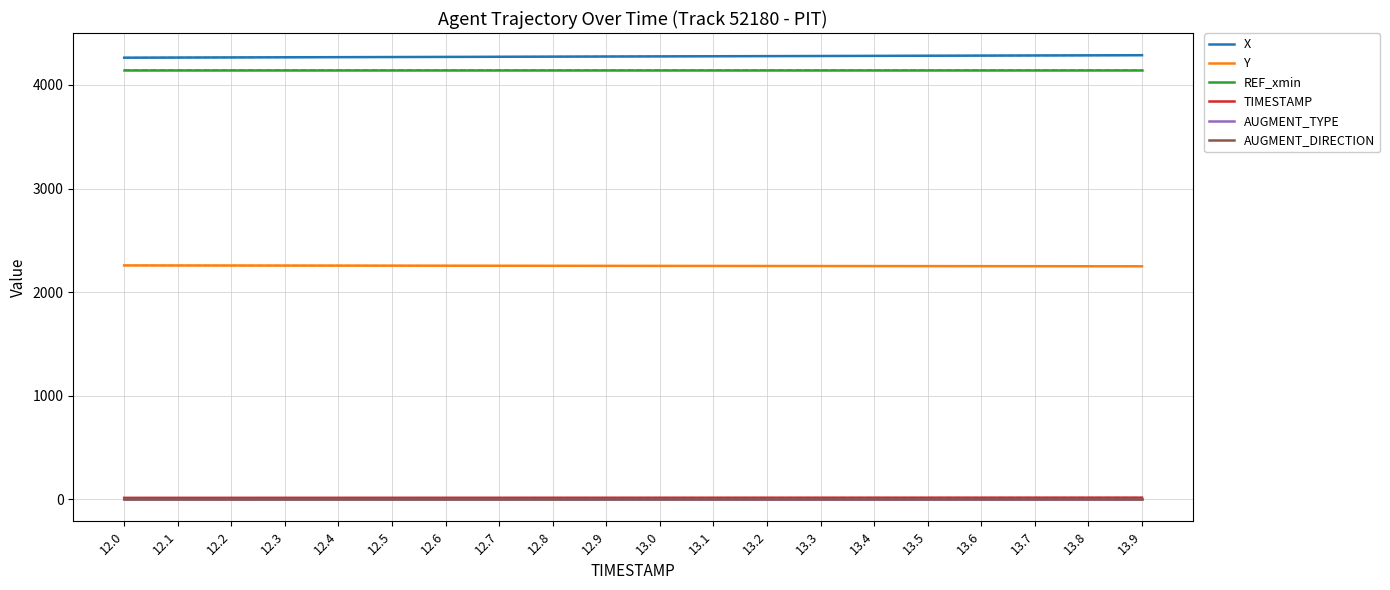

True or false: X has more than 2 points higher than both neighbors.

False